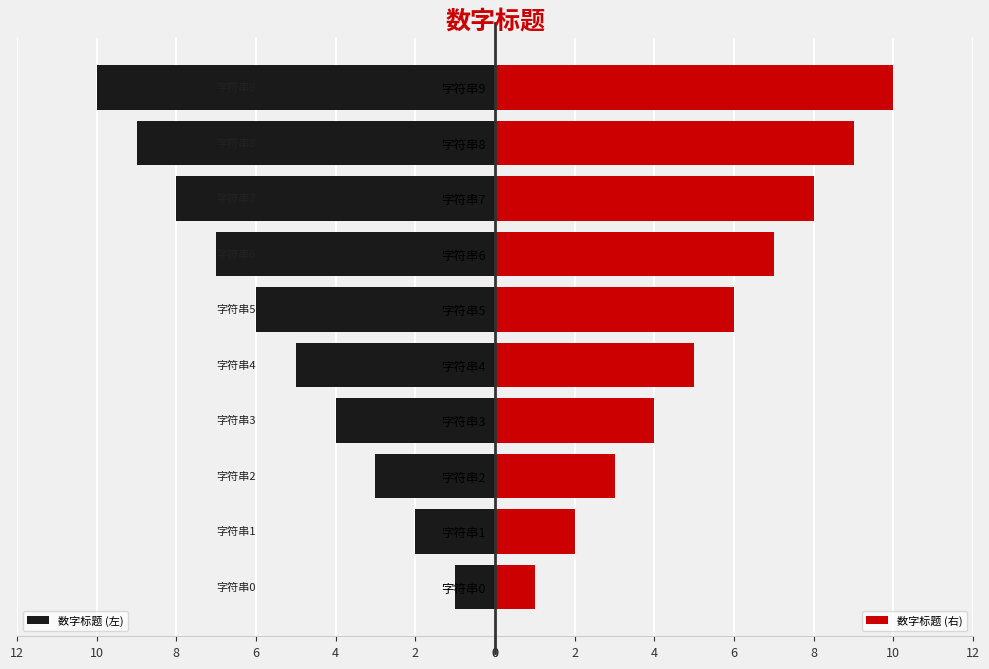

What is the average value of the 数字标题 (右) series?

6